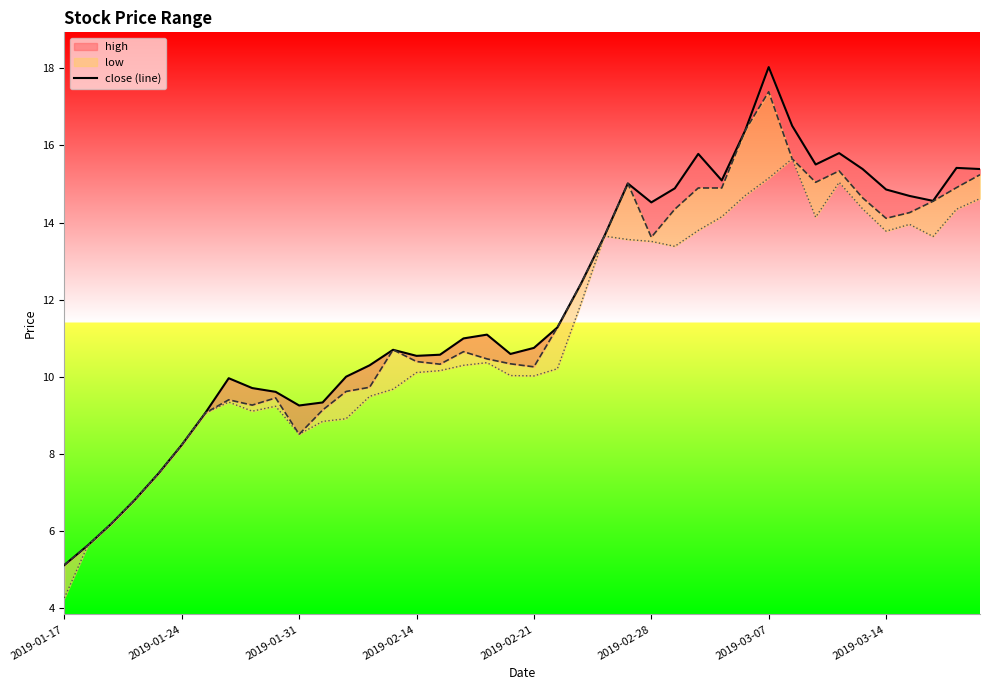

Reading right to left, extract all data points from this chart.

15.4	15.4	14.6	14.7	14.9	15.4	15.8	15.5	16.5	18.0	16.4	15.1	15.8	14.9	14.5	15.0	13.6	12.4	11.3	10.8	10.6	11.1	11.0	10.6	10.5	10.7	10.3	10.0	9.3	9.3	9.6	9.7	10.0	9.1	8.2	7.5	6.8	6.2	5.6	5.1